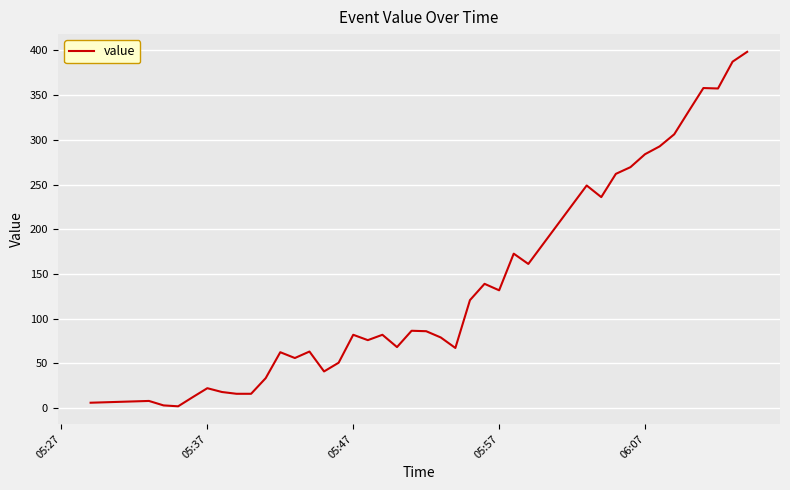

What is the smallest value displayed?

2.0